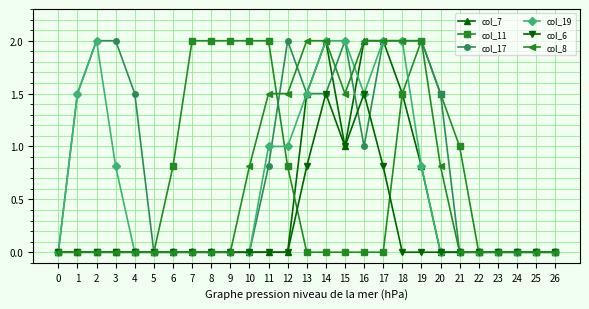

What is the difference between the highest and lowest values at 1?

1.5